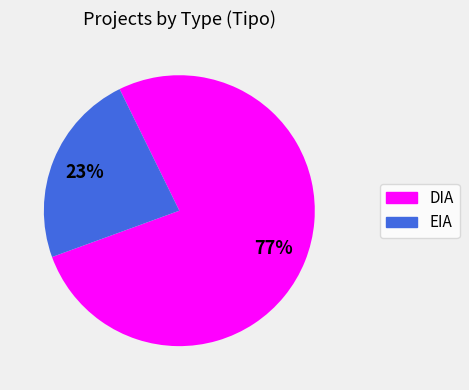

What is the ratio of the value at DIA to the value at EIA?

3.3